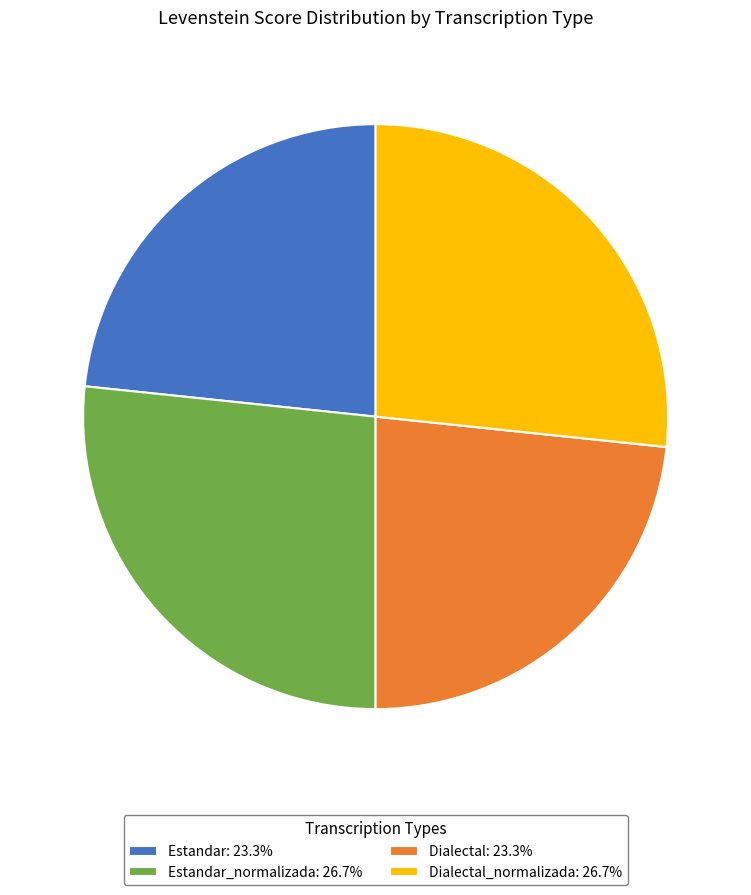

Does Dialectal: 23.3% represent more than half of the total?

No